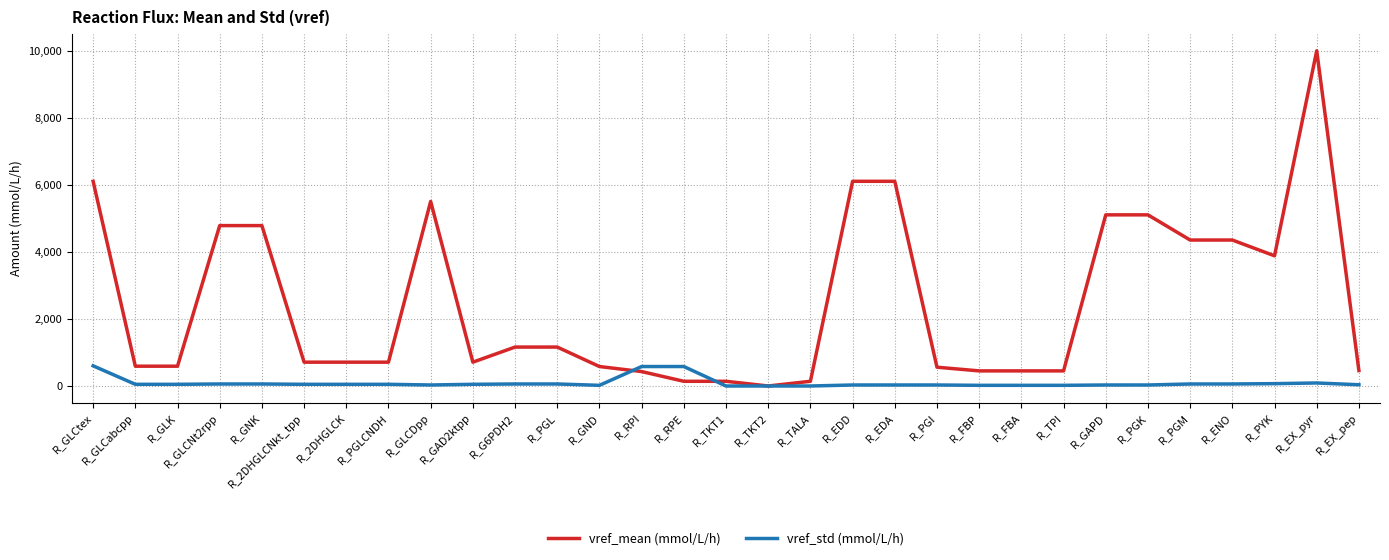

Is it true that vref_mean (mmol/L/h) equals 8245 at R_GLCtex?

False